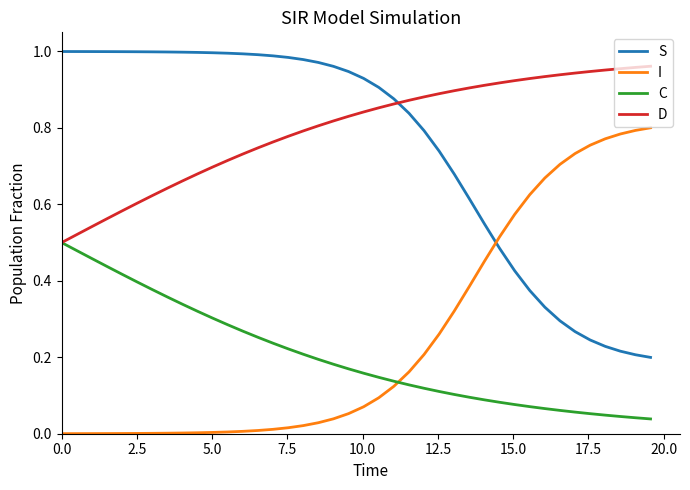

Which series has the largest total across all categories?

D